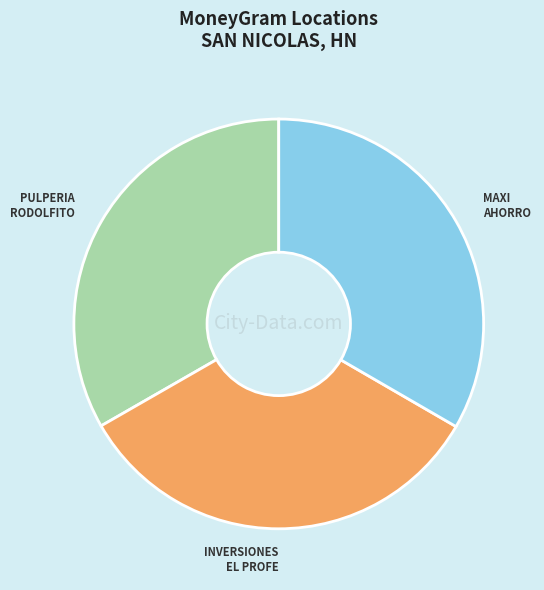

Does any single category account for the majority?

No